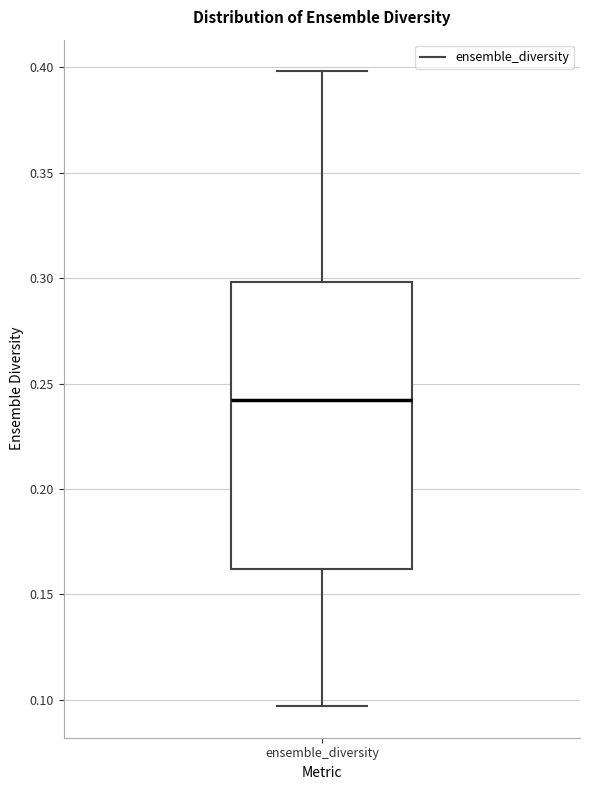

Transcribe this box plot: give where the median line is, the range the box spans, and where the two whiskers end, as read against the y-axis. The values are not printed on the chart, so give them approximately, as read against the axis.

median 0.240, box 0.160 to 0.300, whiskers 0.095 to 0.400